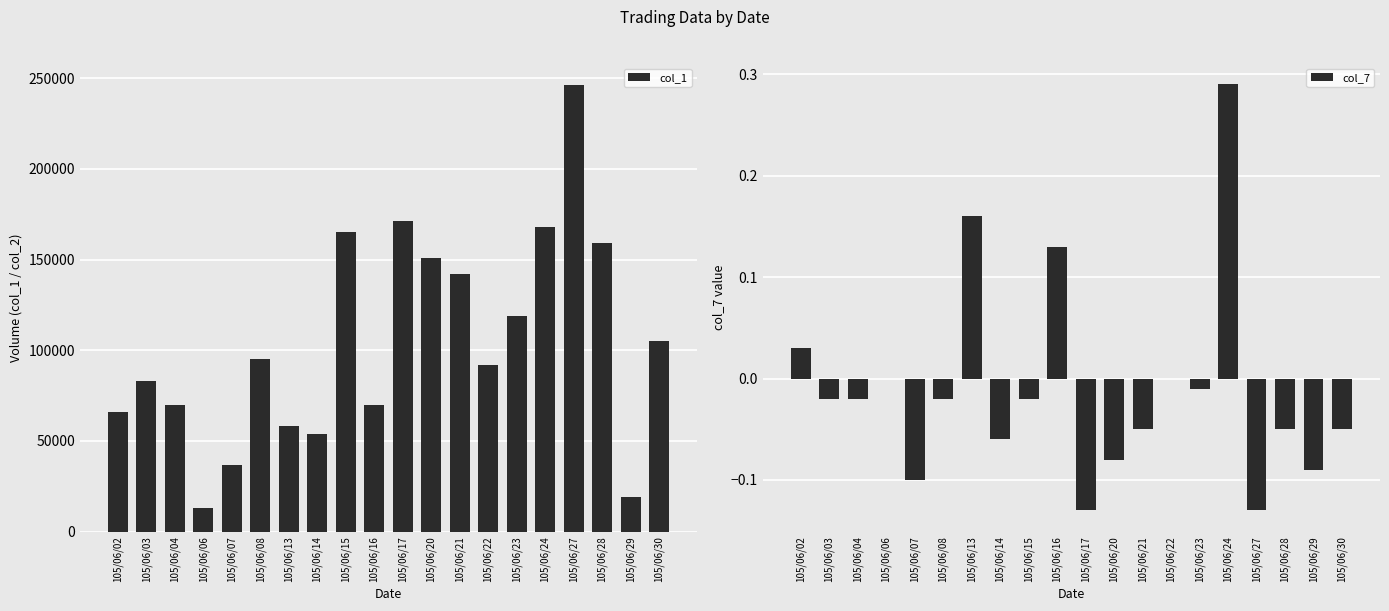

How many data points in col_1 are above 95000?

9